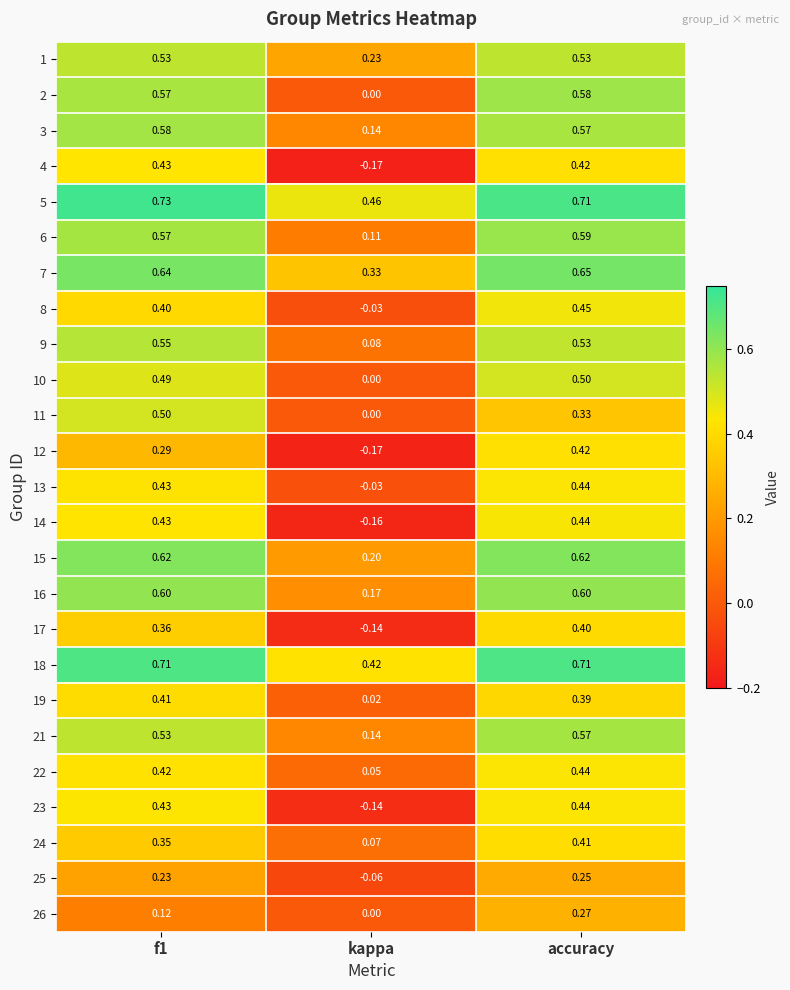

Where is 25 nearest to the value 0?

kappa